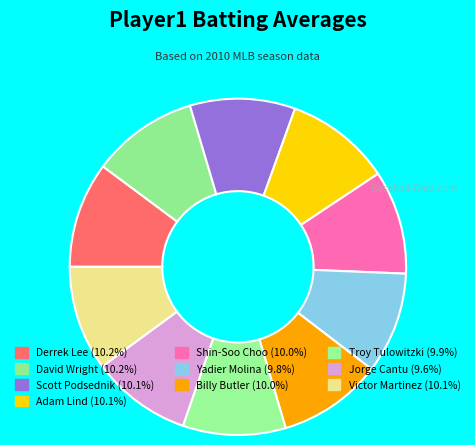

The Billy Butler slice represents 1% of the pie. True or false?

False